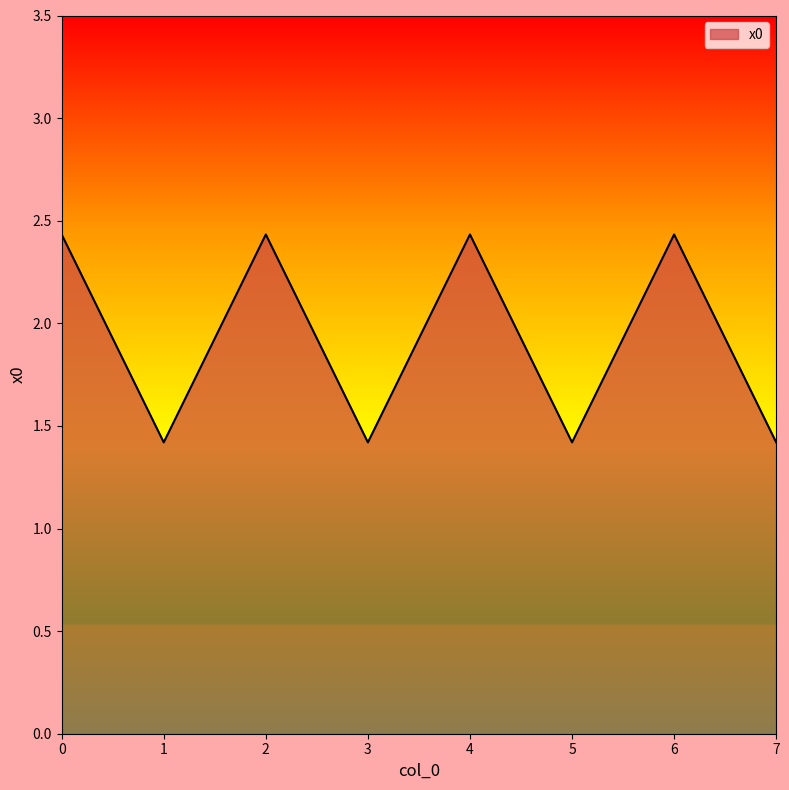

What is the sum of the values at 4 and 6?

4.9